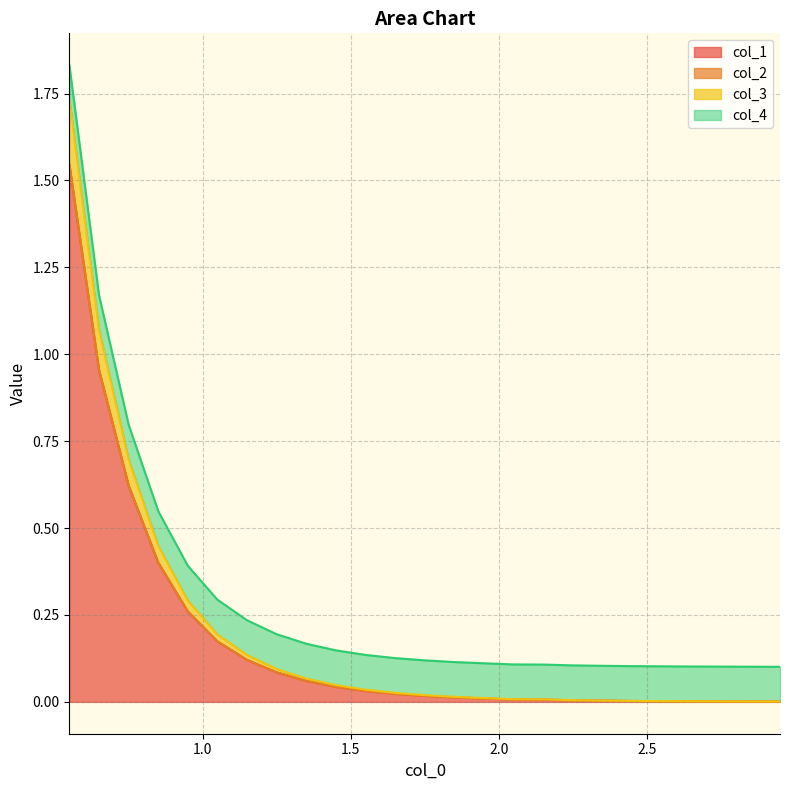

Does the chart have visible grid lines?

Yes